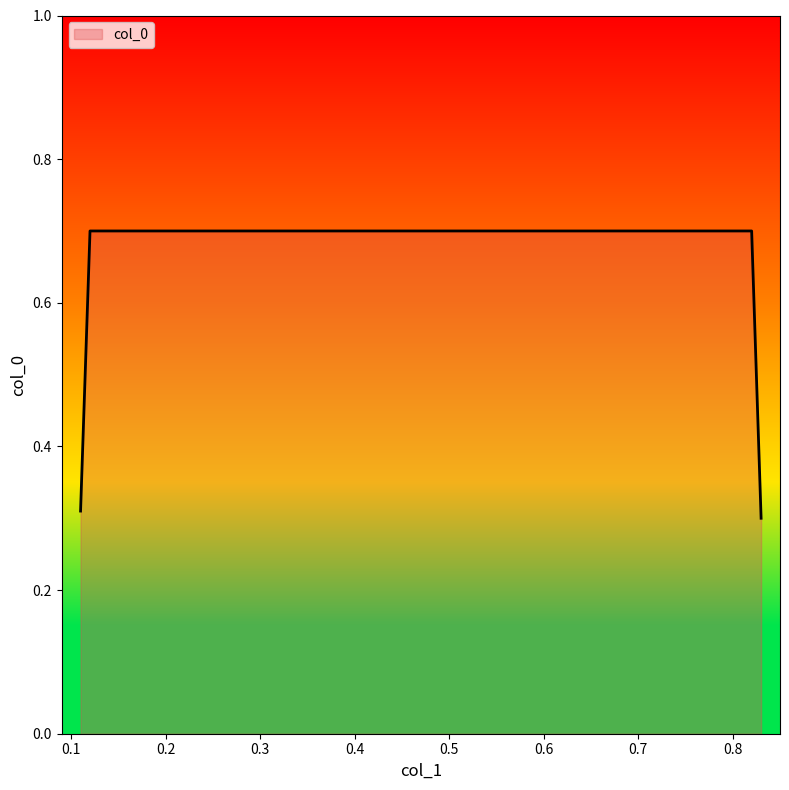

How many values are between 0 and 1?

4